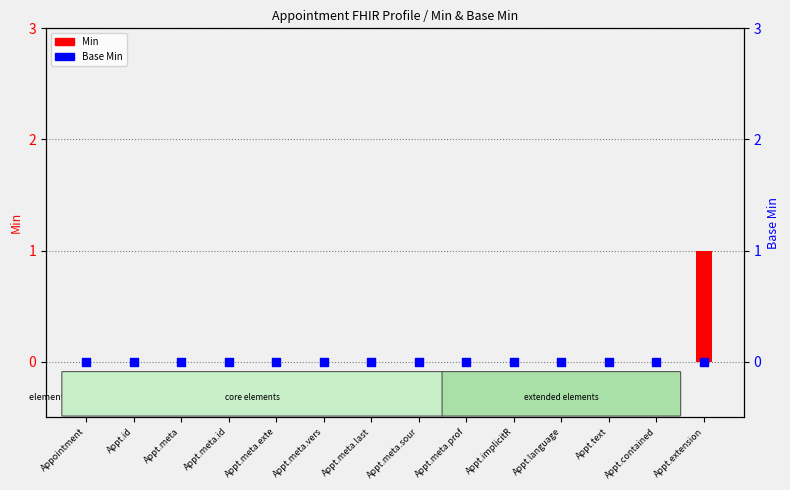

Which series has the widest spread of Y values?

Min